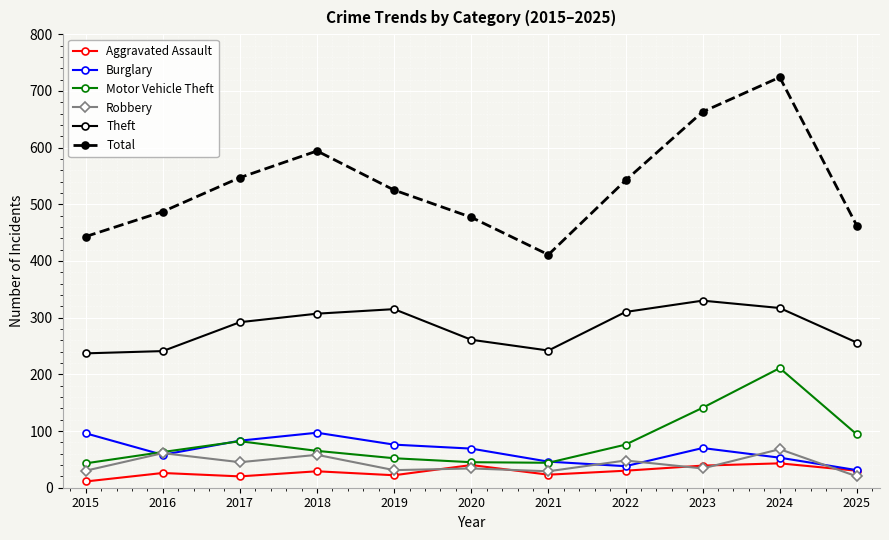

True or false: Robbery has more than 2 interior local peaks.

True